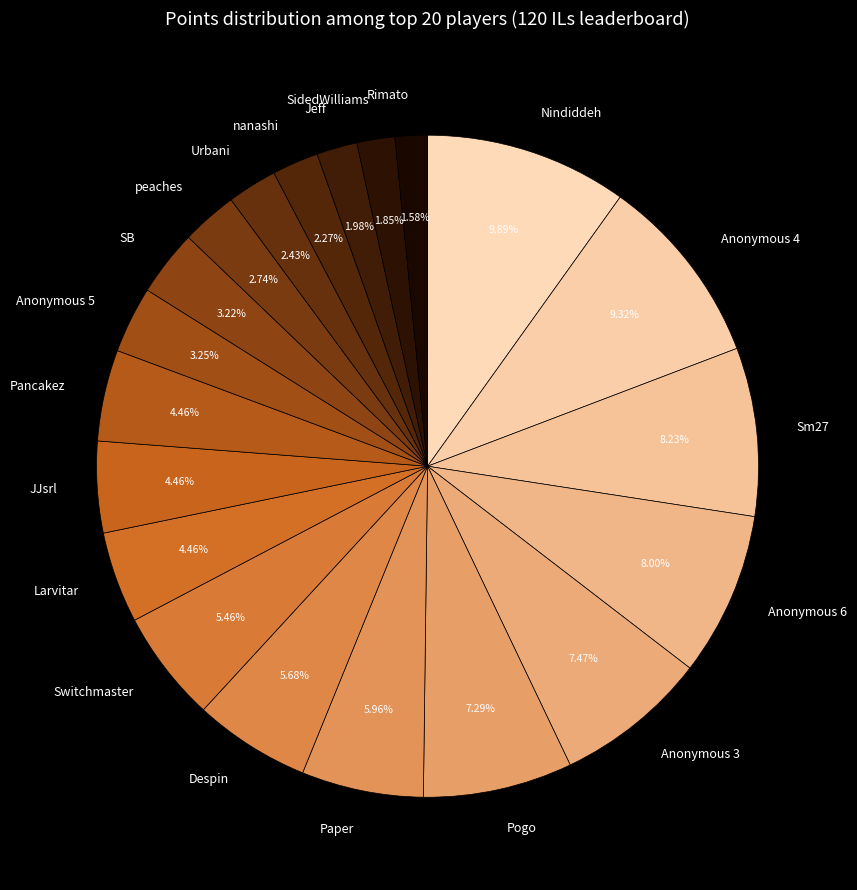

How many slices are in this pie chart?

20